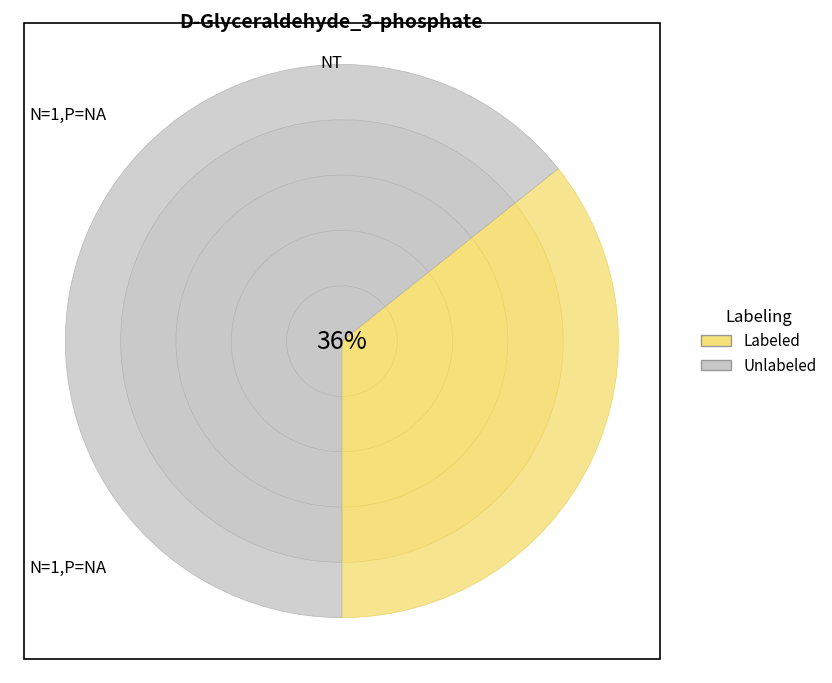

Is there a majority slice in this chart?

No